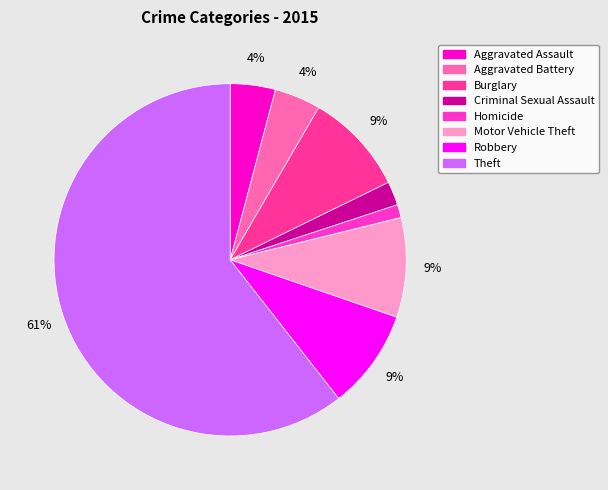

Which category has the smallest portion of the pie?

Homicide